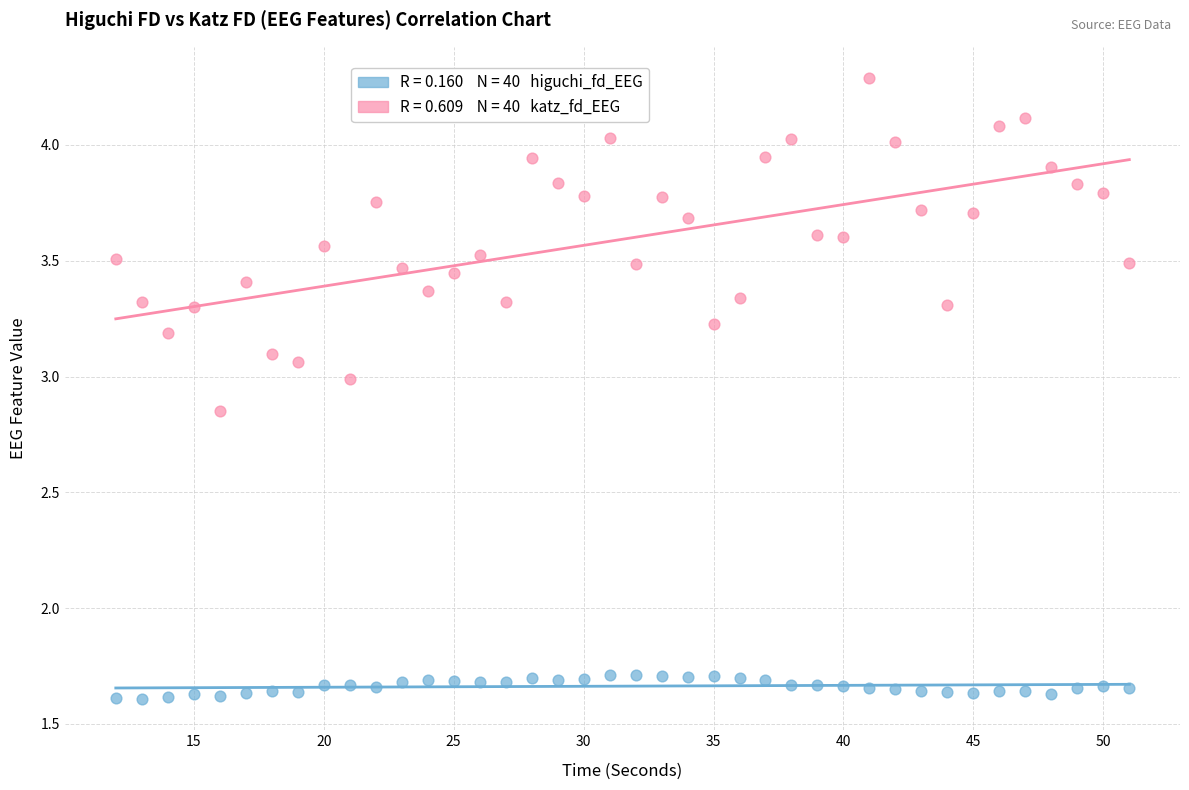

Across all data points, what is the range of X values (max minus min)?

39.0